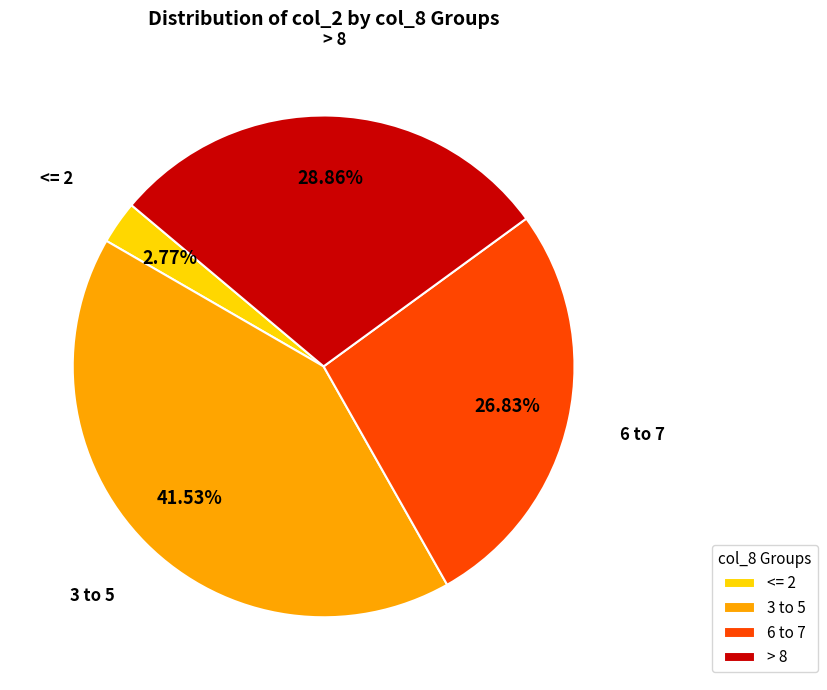

Combined, do <= 2 and 3 to 5 account for over 50%?

No